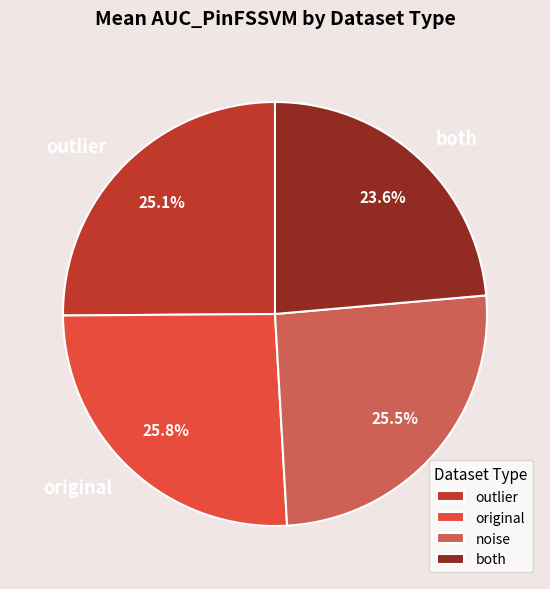

Which slice is the largest?

original